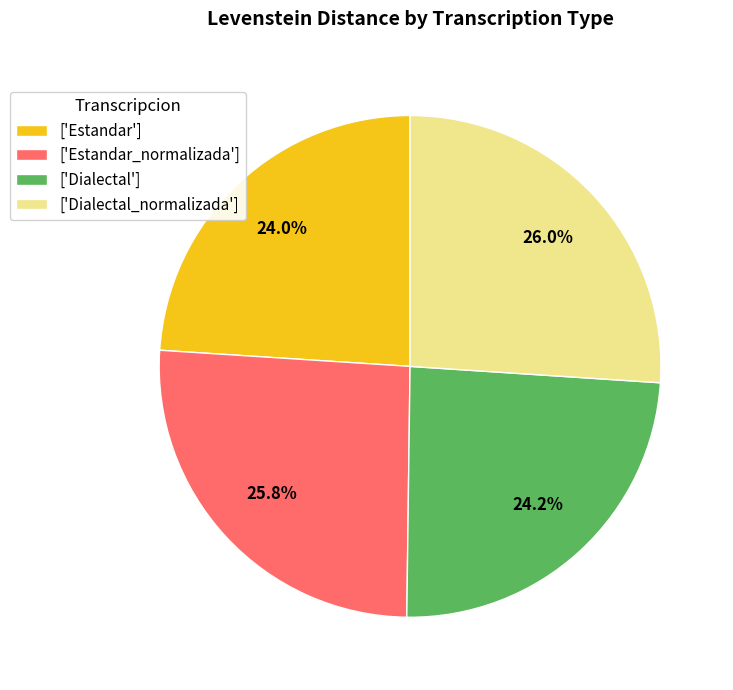

Is there a majority slice in this chart?

No